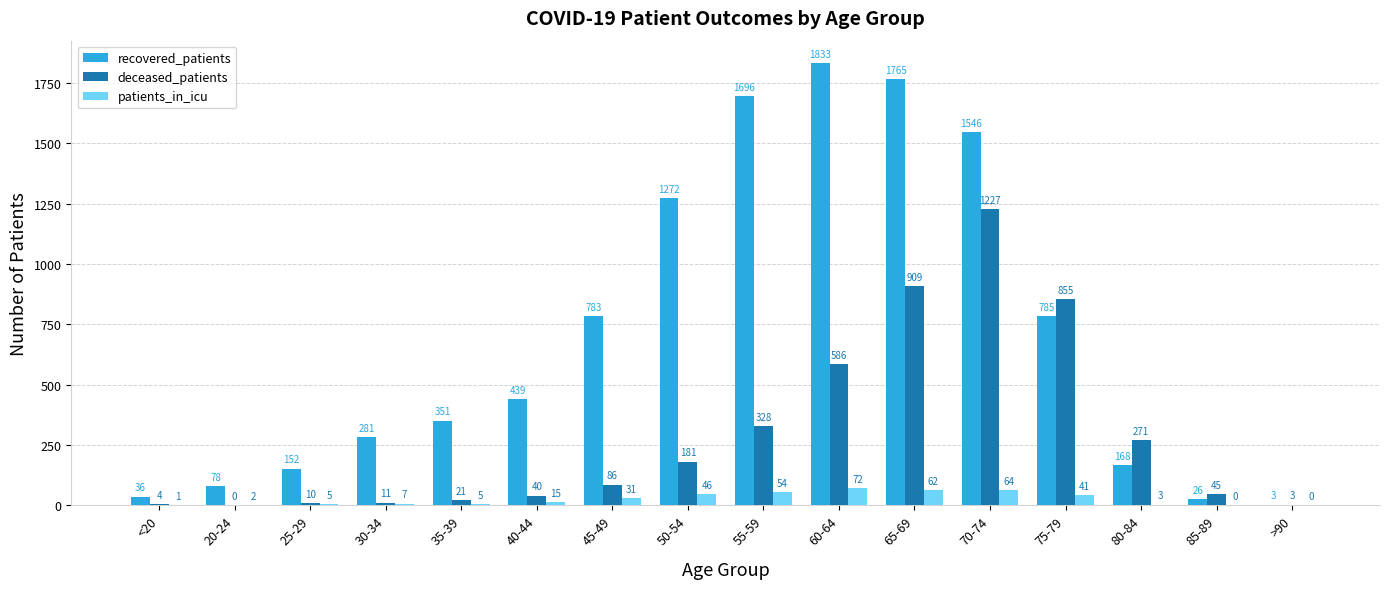

Reading left to right, list all the values displayed in this chart.

recovered_patients: <20=36	20-24=78	25-29=152	30-34=281	35-39=351	40-44=439	45-49=783	50-54=1272	55-59=1696	60-64=1833	65-69=1765	70-74=1546	75-79=785	80-84=168	85-89=26	>90=3
deceased_patients: <20=4	20-24=0	25-29=10	30-34=11	35-39=21	40-44=40	45-49=86	50-54=181	55-59=328	60-64=586	65-69=909	70-74=1227	75-79=855	80-84=271	85-89=45	>90=3
patients_in_icu: <20=1	20-24=2	25-29=5	30-34=7	35-39=5	40-44=15	45-49=31	50-54=46	55-59=54	60-64=72	65-69=62	70-74=64	75-79=41	80-84=3	85-89=0	>90=0